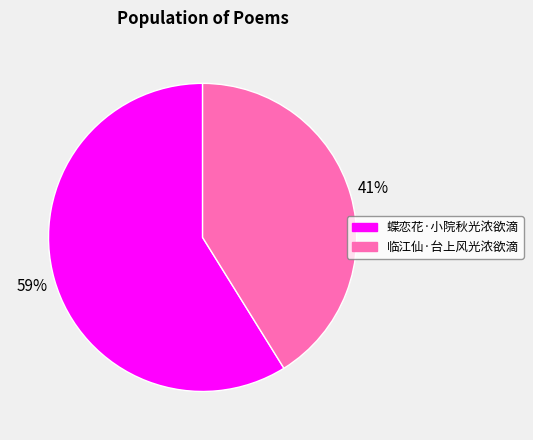

Approximately how many times larger is the value at 蝶恋花·小院秋光浓欲滴 compared to 临江仙·台上风光浓欲滴?

1.4